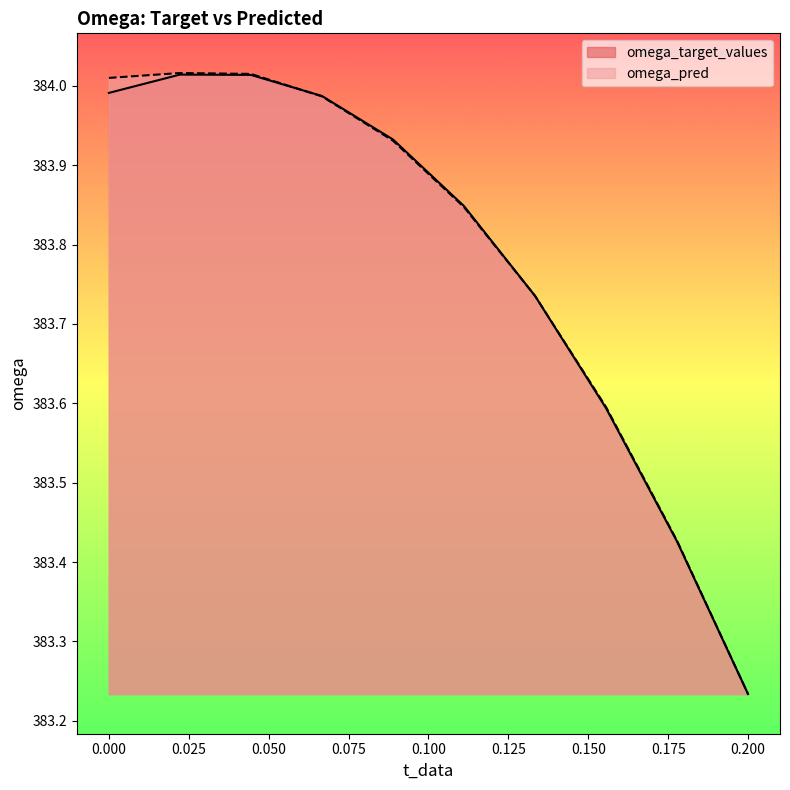

Where is omega_target_values nearest to the value 383?

0.200